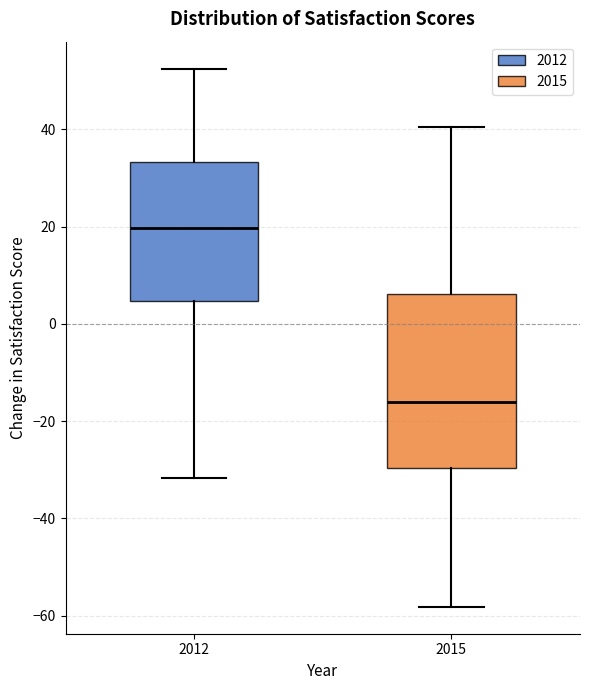

Where does the upper whisker of the box at x = 2012 end on the y-axis? The values are not printed on the chart, so give them approximately, as read against the axis.

52